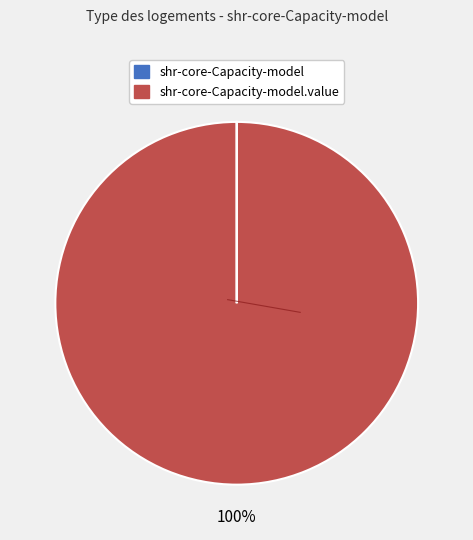

To the nearest percent, what is the average slice percentage?

50%